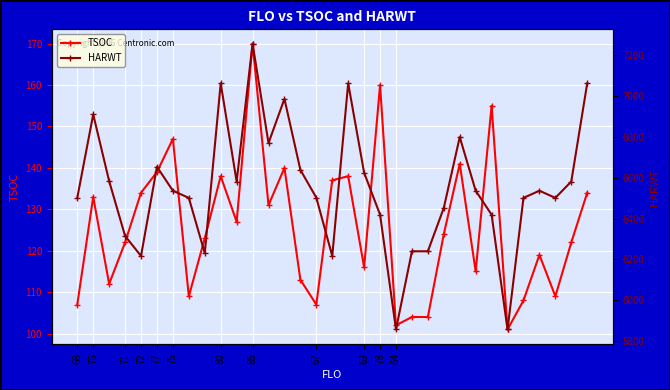

The TSOC series shows 33 at 26. True or false?

False